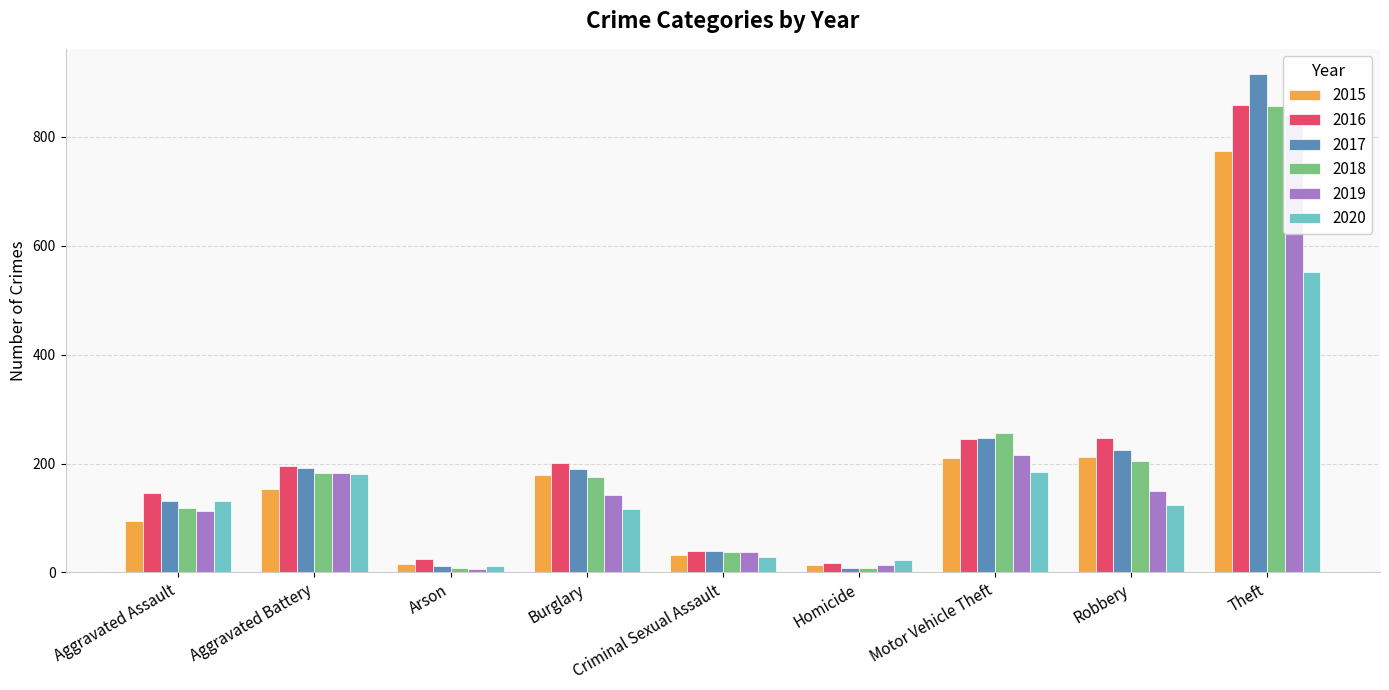

Which series has the largest total across all categories?

2016